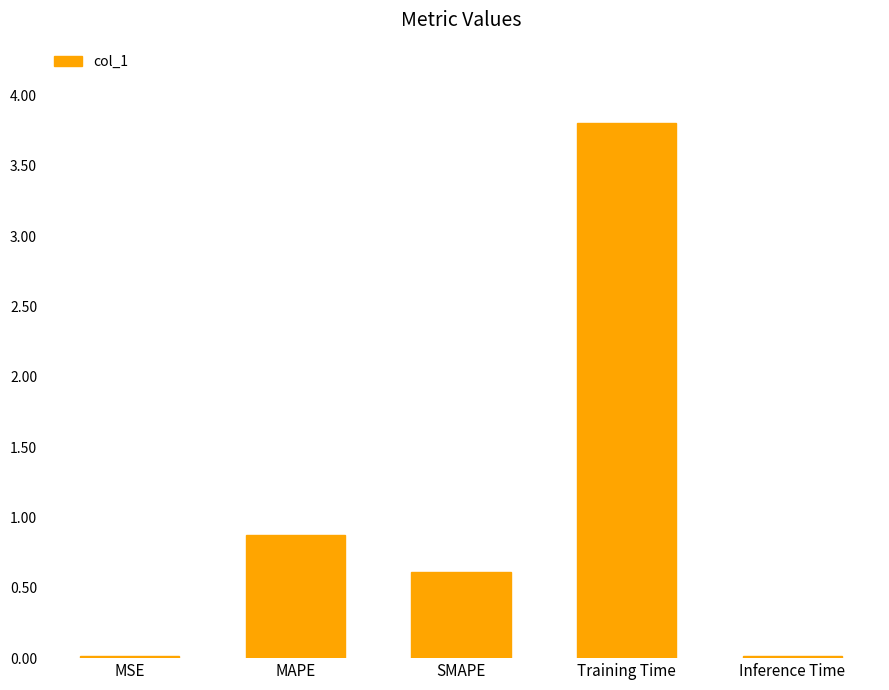

What is the change in value from SMAPE to Inference Time?

-0.6